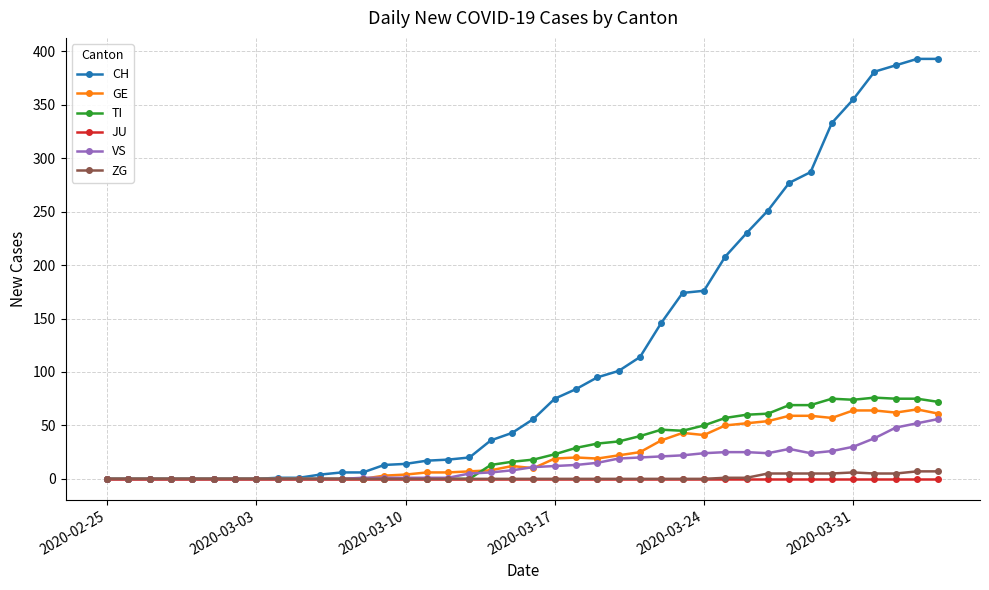

How many categories are shown in the chart?

40